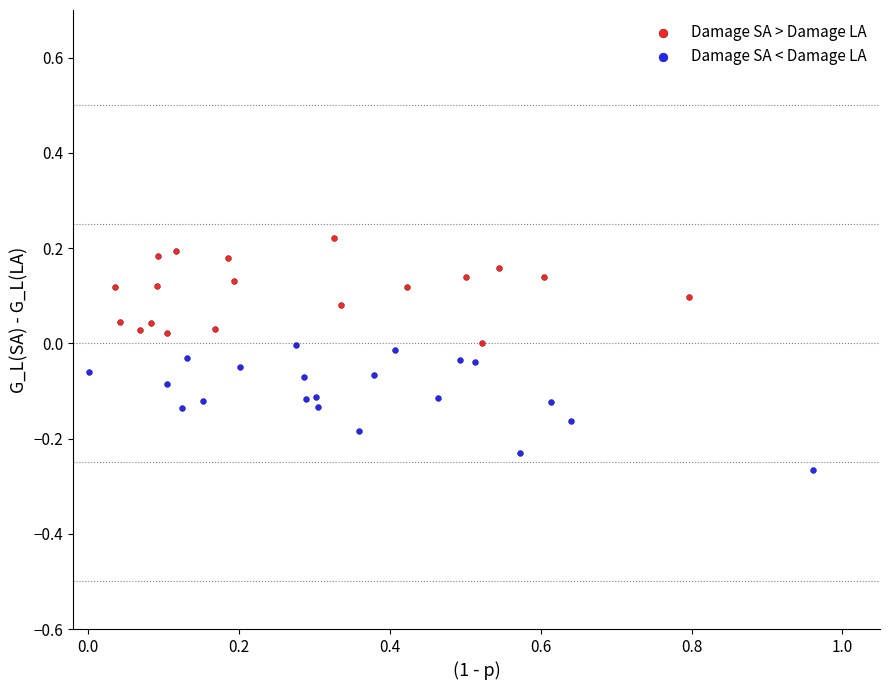

Which series reaches the maximum Y coordinate?

Damage SA > Damage LA